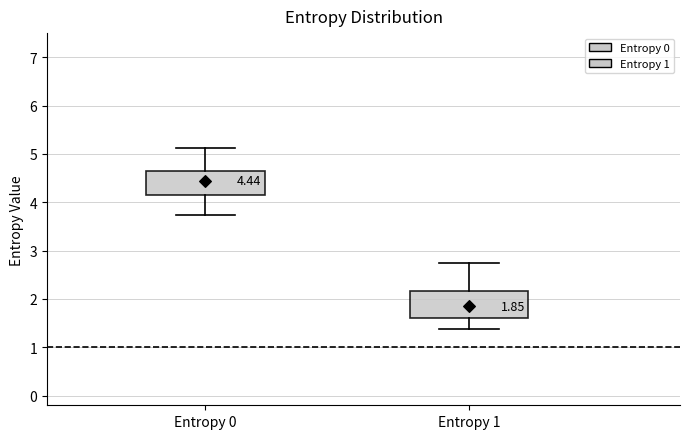

Which box's median line is the highest?

Entropy 0